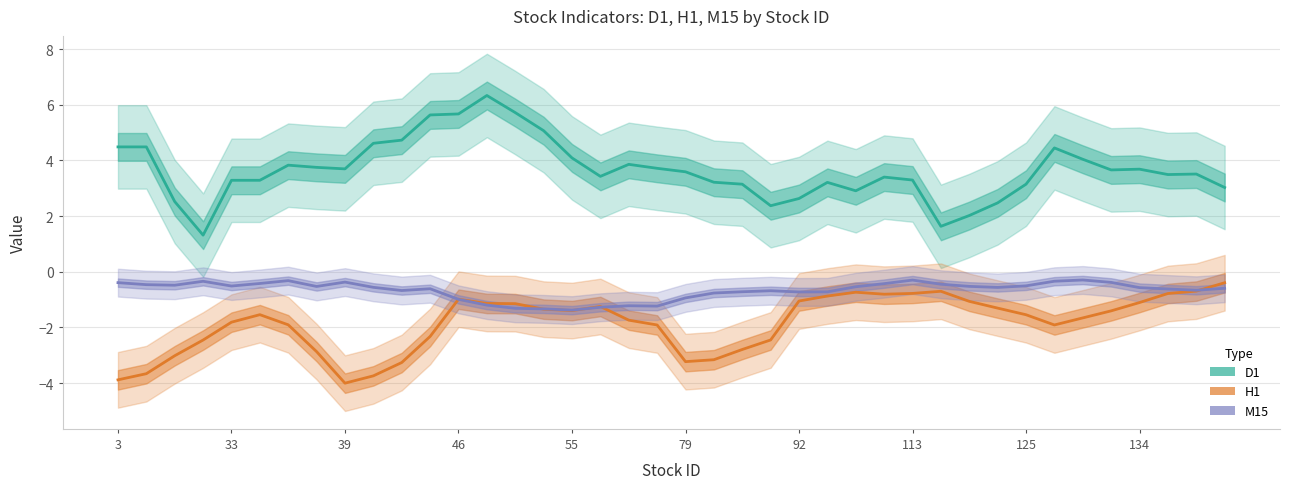

Which series has the largest range (max minus min)?

D1